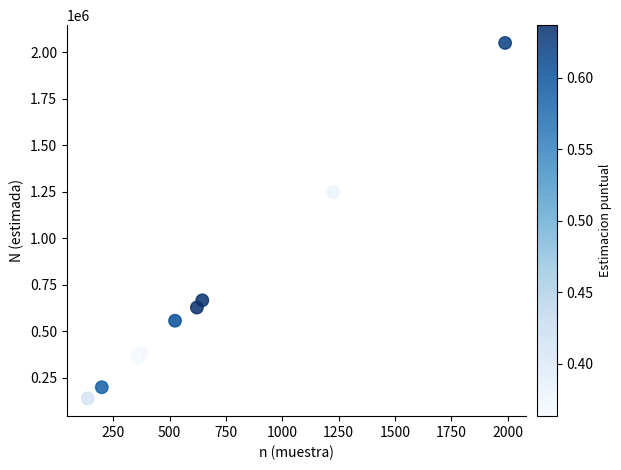

What Y value in the scatter plot is closest to 1094163?

1247329